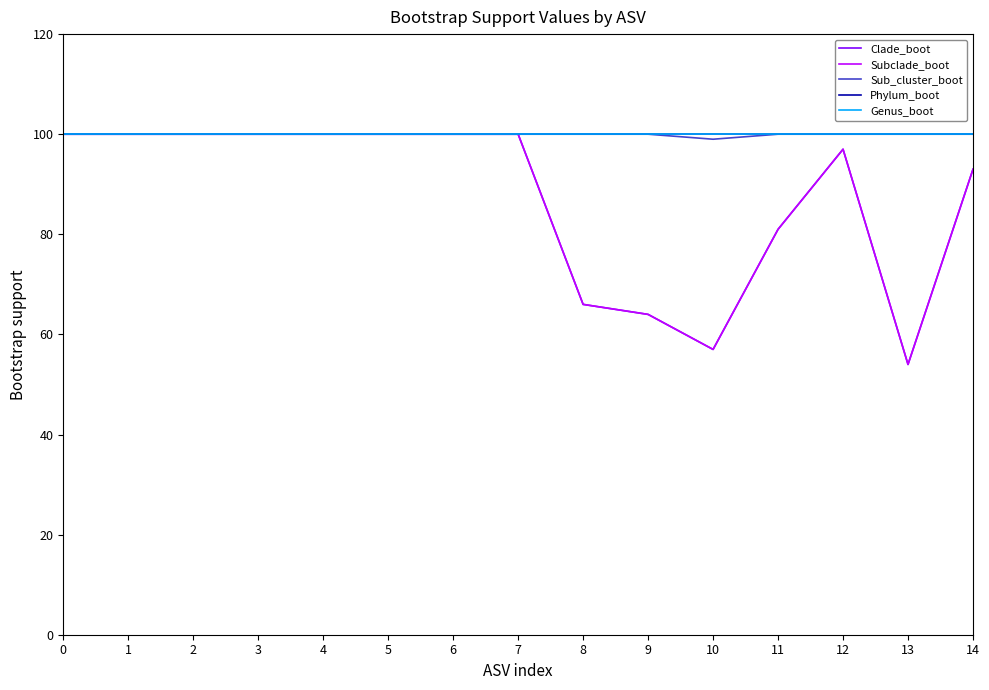

What is the spread (max minus min) of values at 9?

36